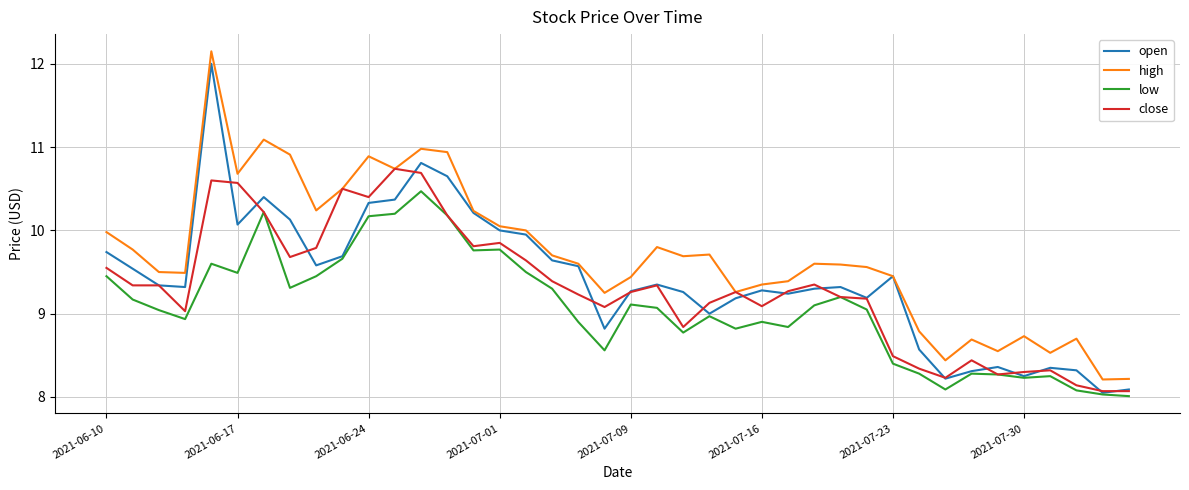

List the series in order of their overall mean, highest first.

high, open, close, low